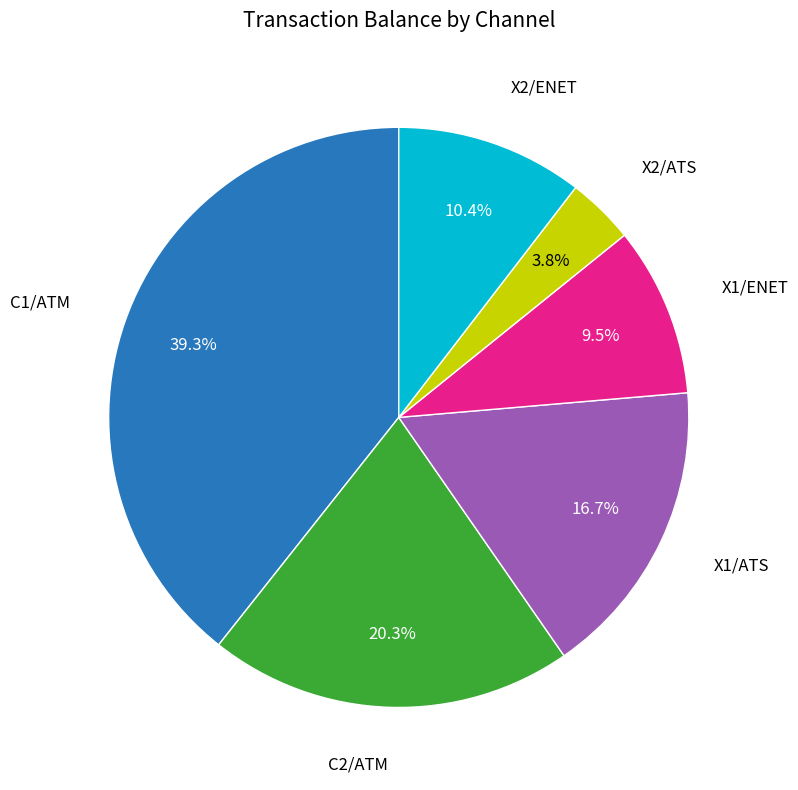

Is there a majority slice in this chart?

No